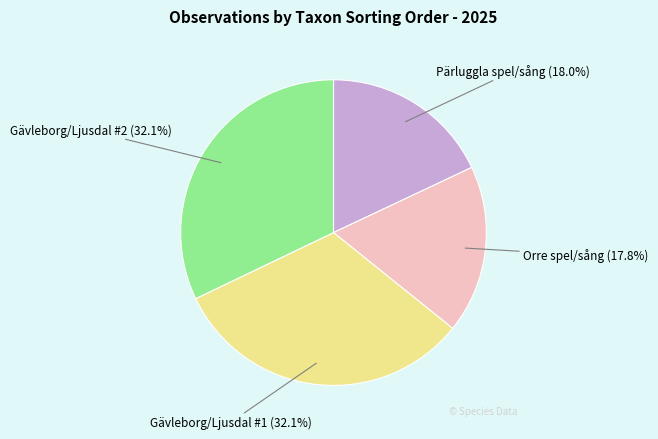

Is there a majority slice in this chart?

No